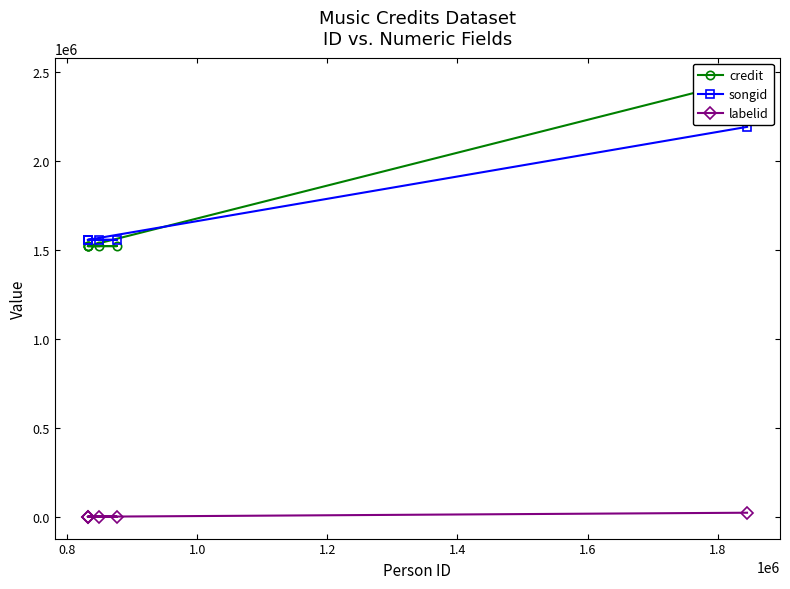

Is the value of songid at 0.8 greater than the value of credit at 1.6?

No